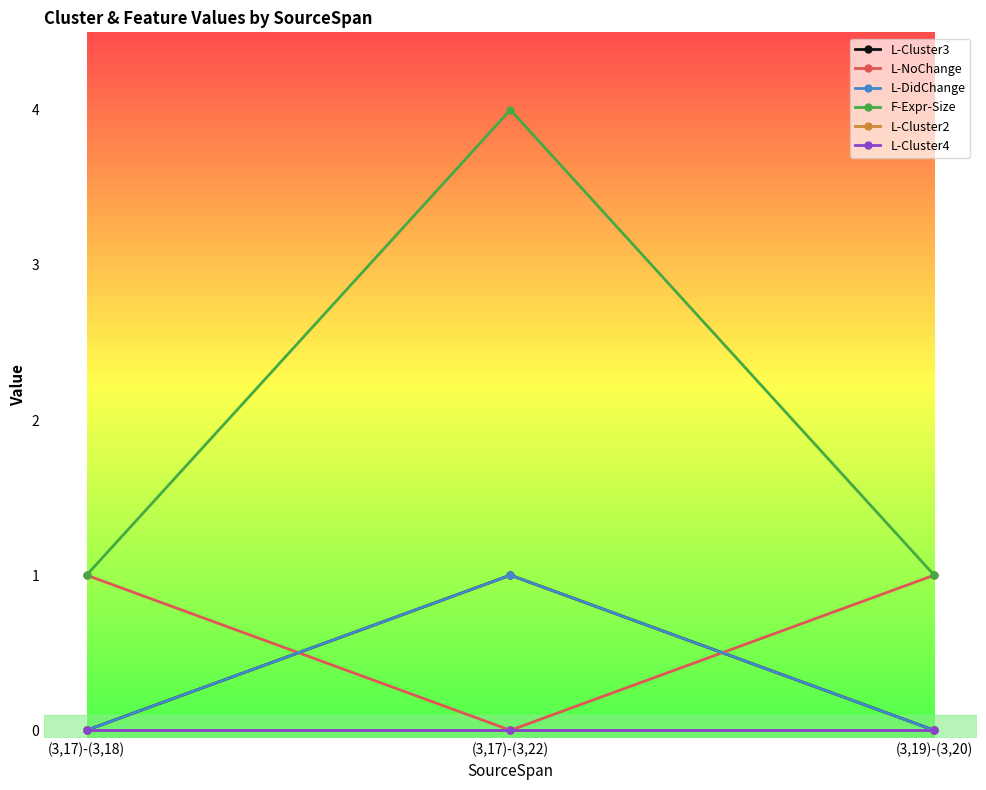

What position from the right is (3,19)-(3,20)?

1